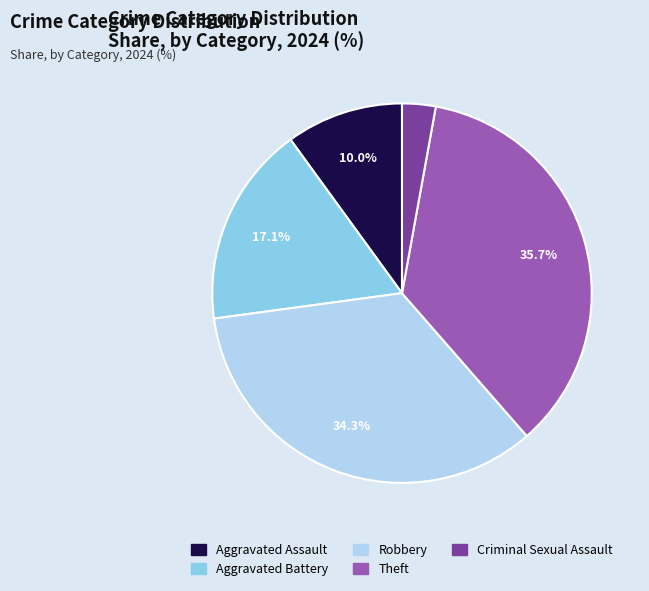

To the nearest percent, what is the difference between the largest and smallest slice percentages?

33%